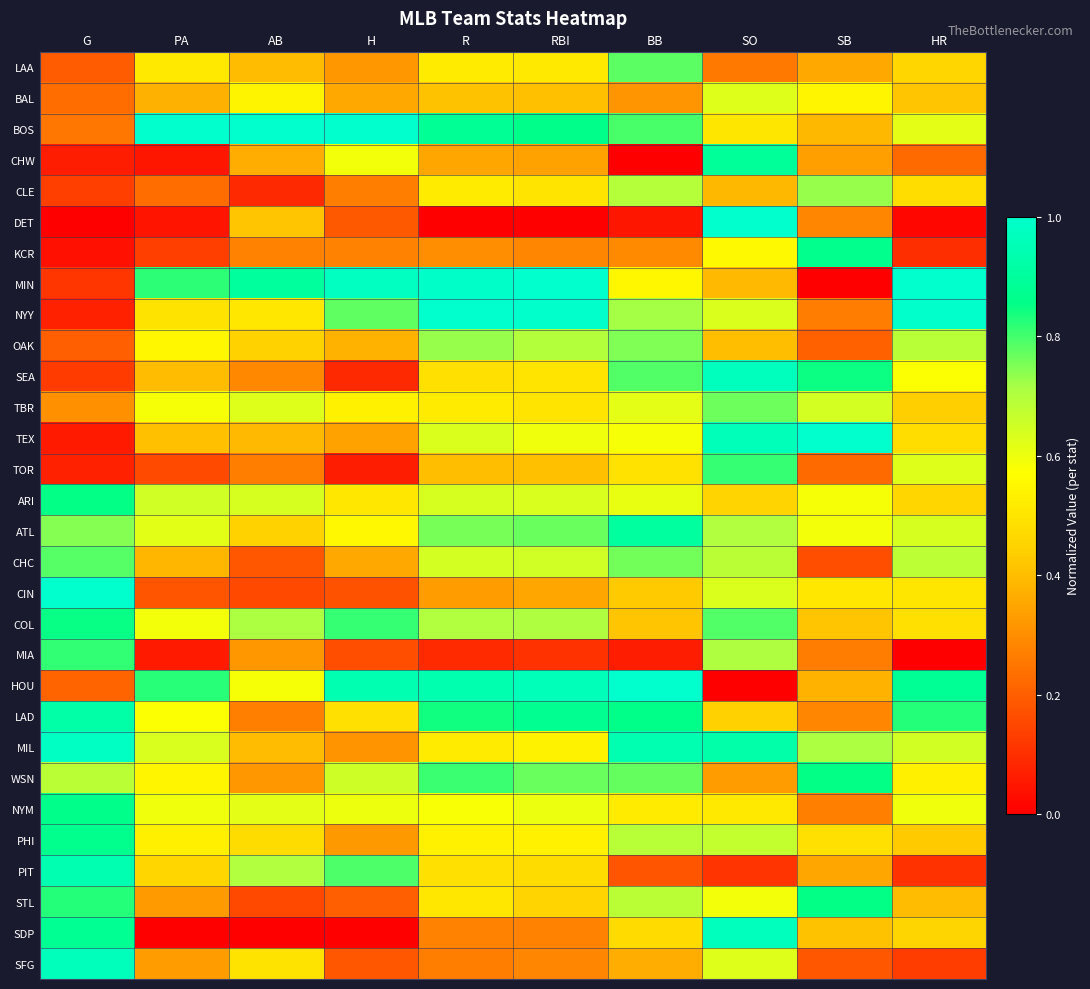

Which series has the largest total across all categories?

BOS